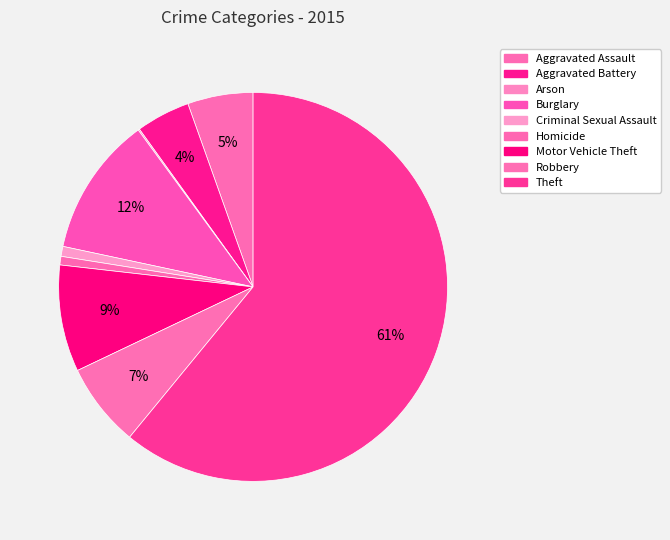

Rank the categories by value from lowest to highest.

Arson, Homicide, Criminal Sexual Assault, Aggravated Battery, Aggravated Assault, Robbery, Motor Vehicle Theft, Burglary, Theft